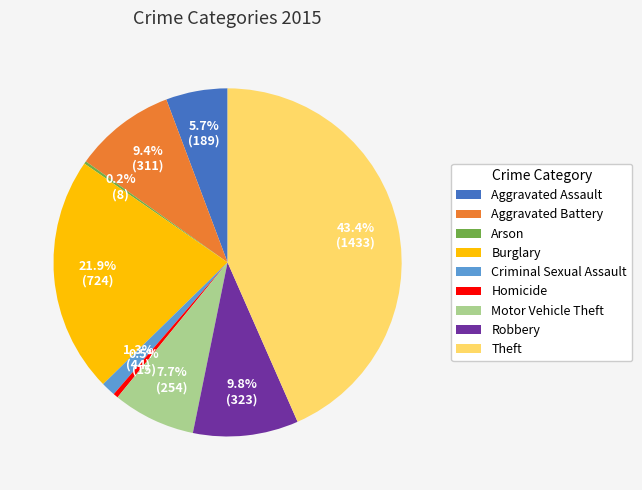

To the nearest percent, what is the average slice percentage?

11%